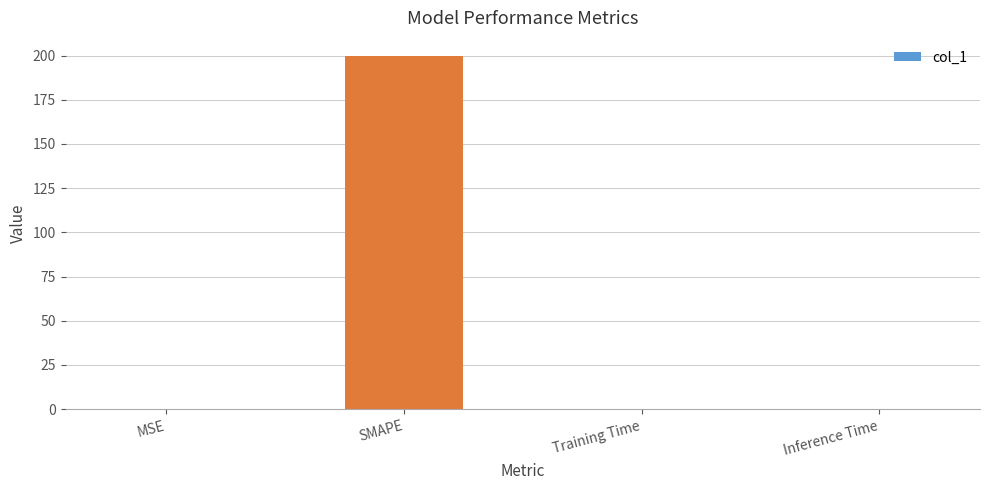

What is the sum of all values?

200.2